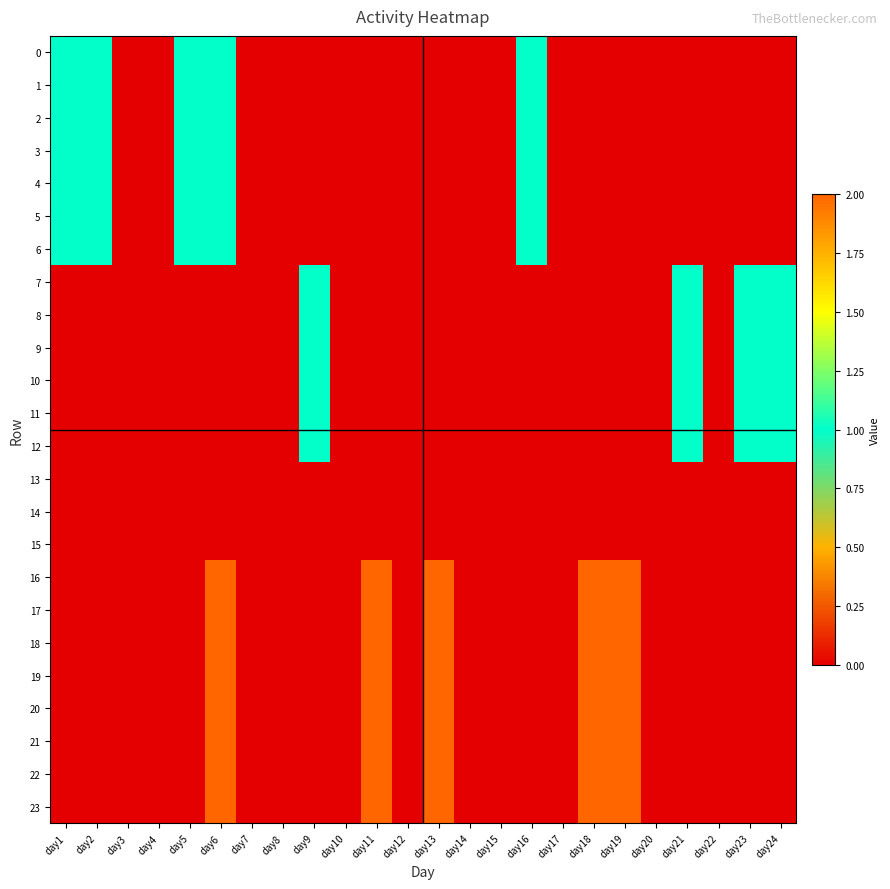

Between day18 and day23, which series saw the biggest shift?

16